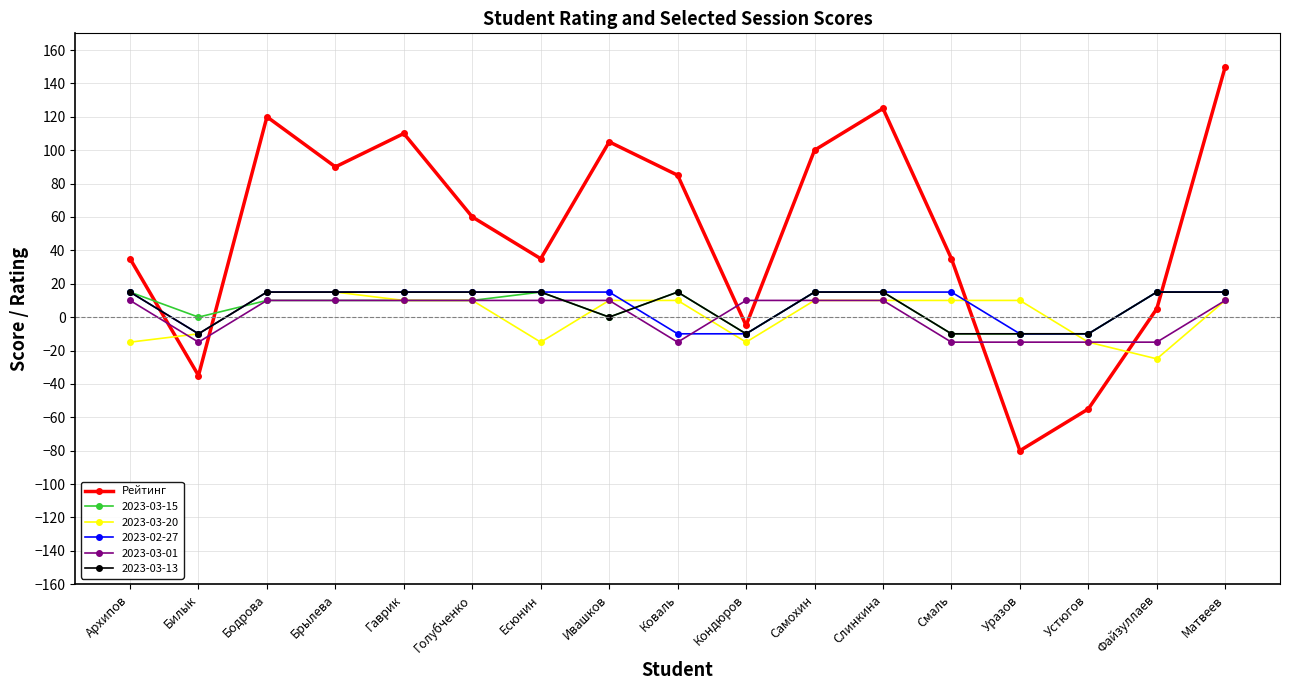

True or false: 2023-03-13 has a value of 0 at Ивашков.

True